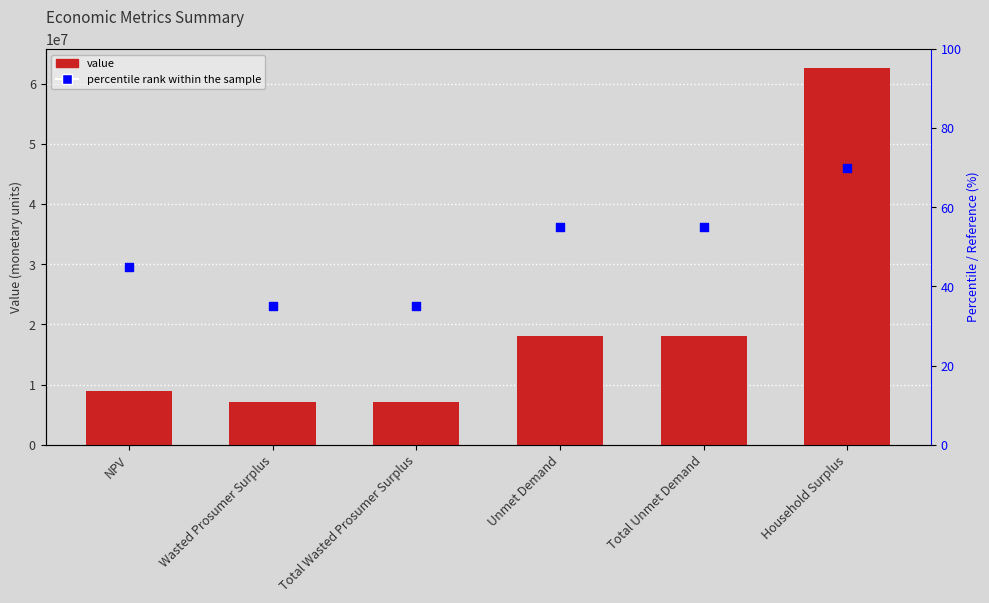

Which series reaches the minimum Y coordinate?

percentile rank within the sample